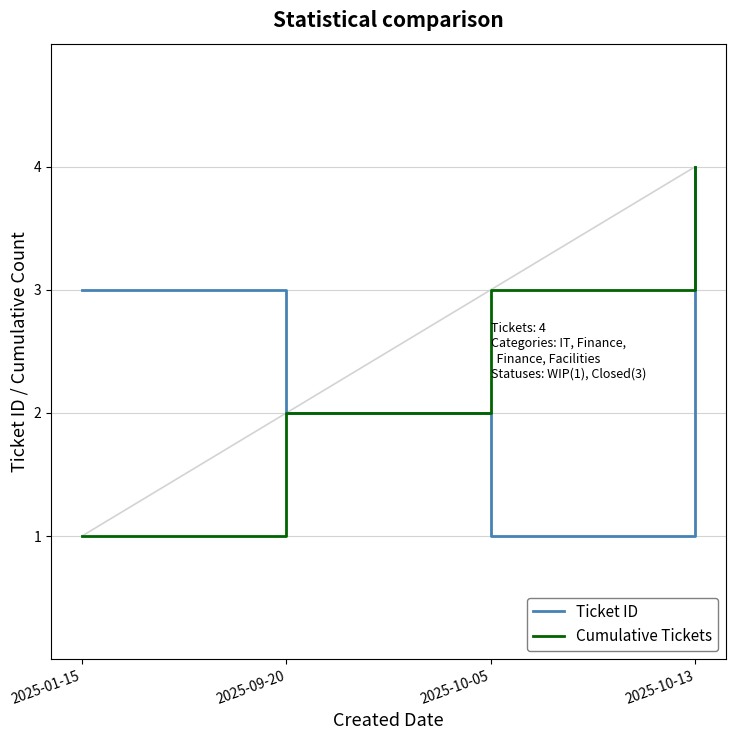

Reading left to right, what are all the values shown in this chart?

Ticket ID: 2025-01-15=3	2025-09-20=2	2025-10-05=1	2025-10-13=4
Cumulative Tickets: 2025-01-15=1	2025-09-20=2	2025-10-05=3	2025-10-13=4